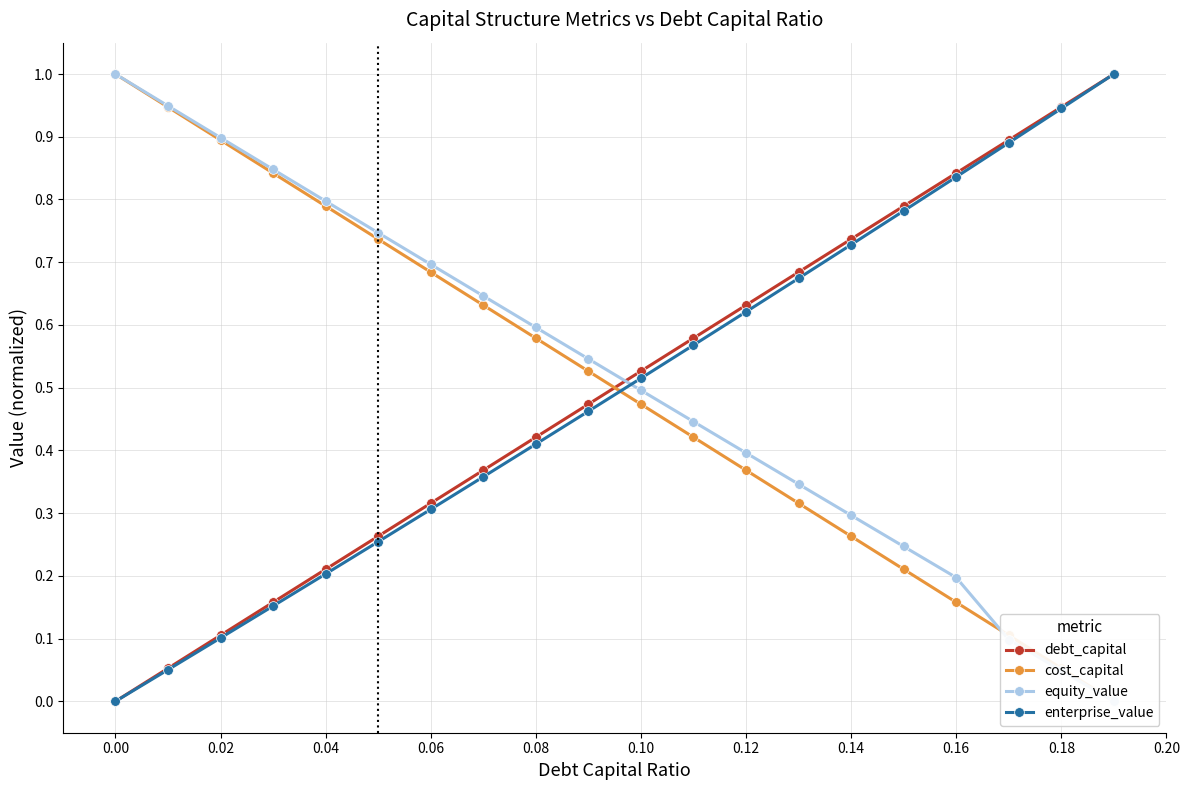

What is the maximum value for debt_capital?

1.0